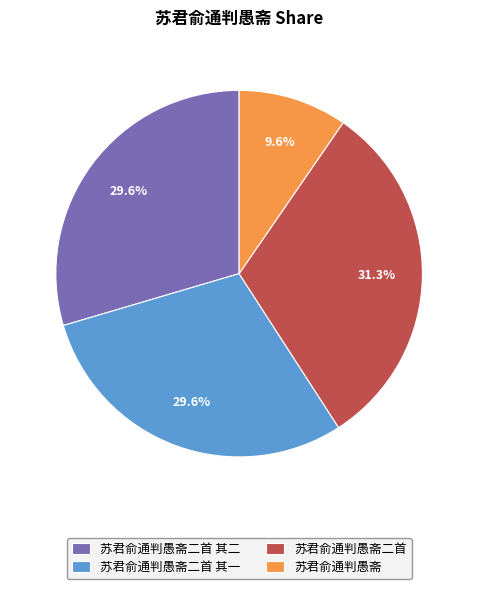

To the nearest percent, what is the combined percentage of 苏君俞通判愚斋 and 苏君俞通判愚斋二首 其一?

39%